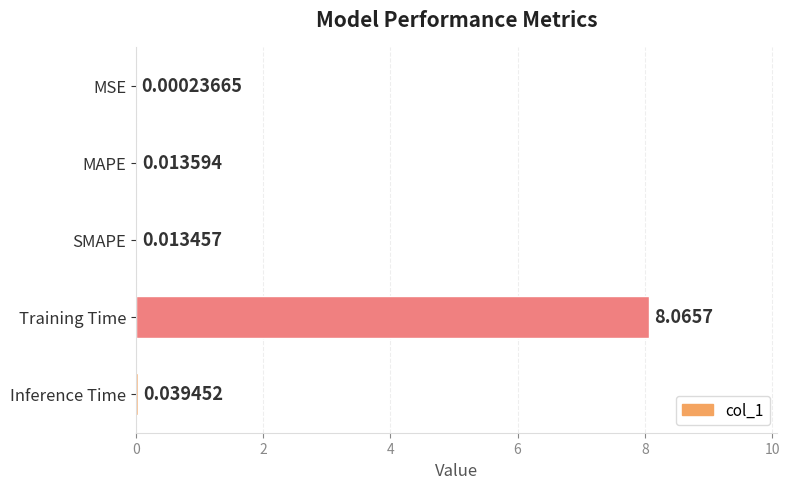

What is the sum of all values?

8.1